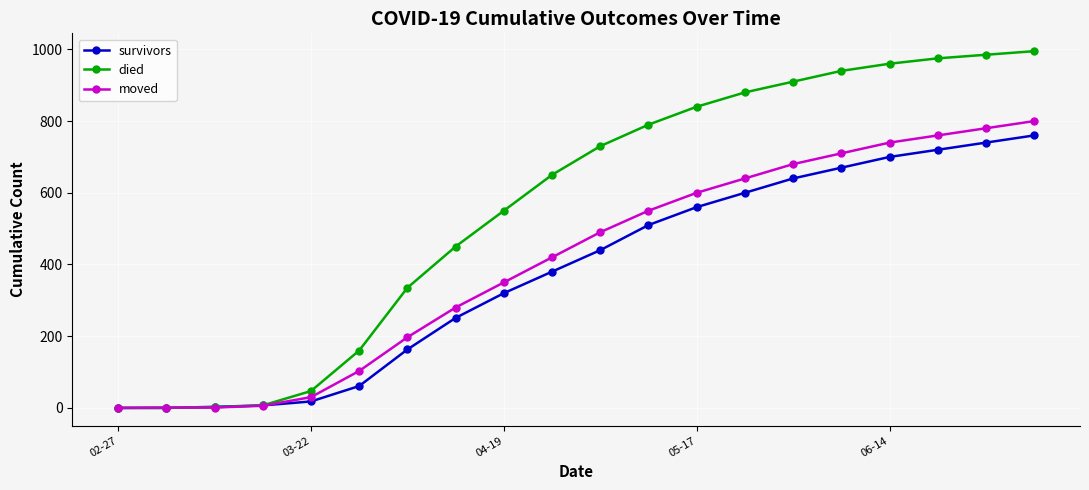

List the series in order of their overall mean, highest first.

died, moved, survivors